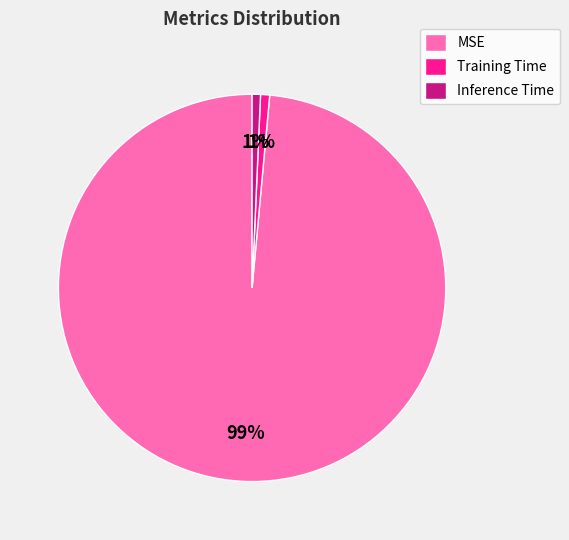

How many segments does this pie chart have?

3